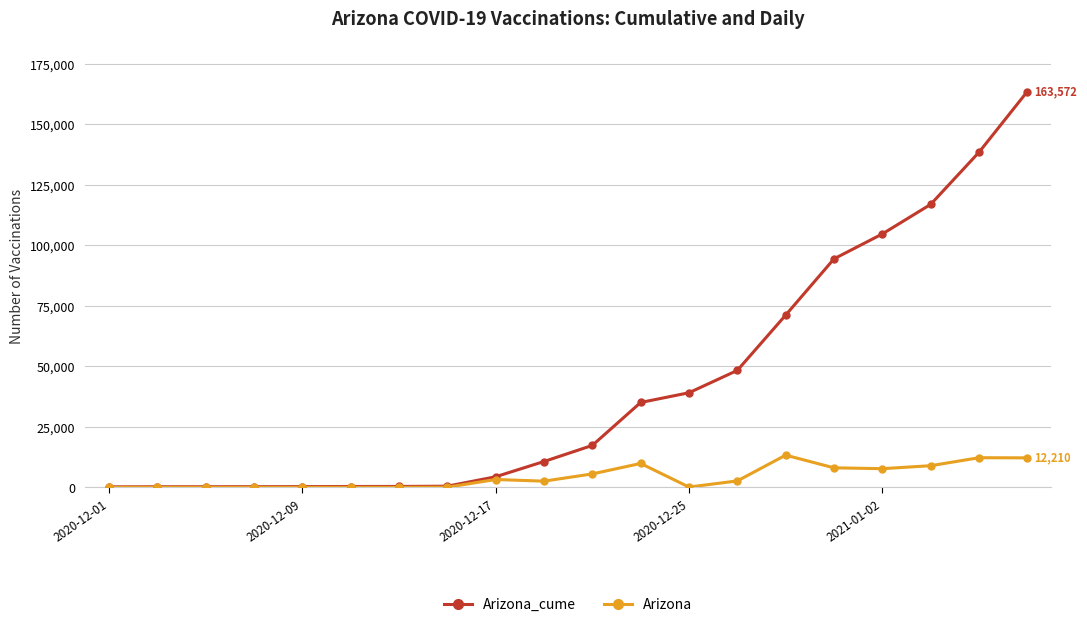

Count the number of data series in this chart.

2